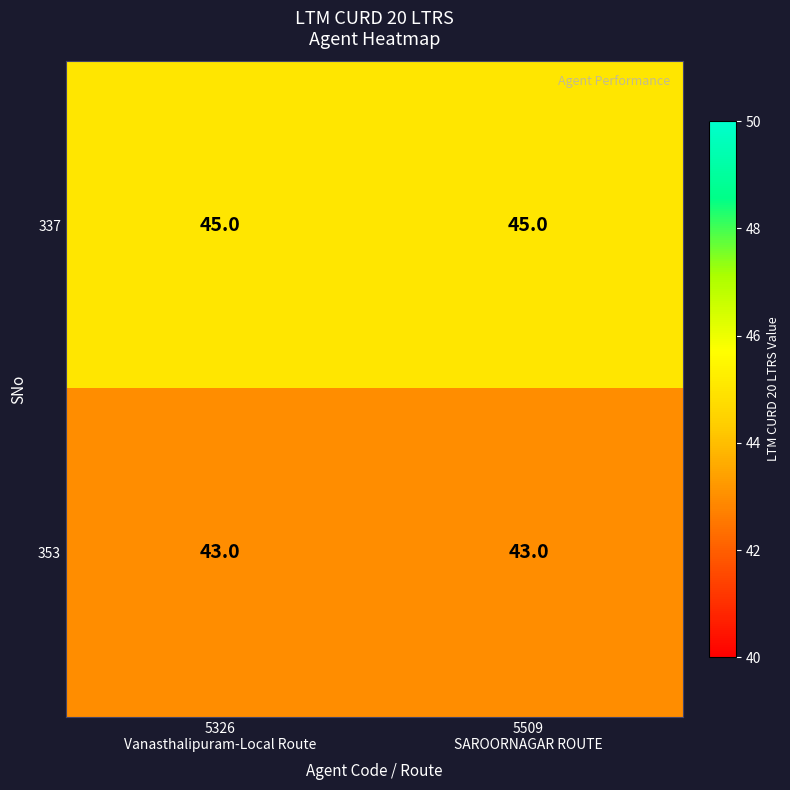

Rank the series by their maximum value, from lowest to highest.

353, 337